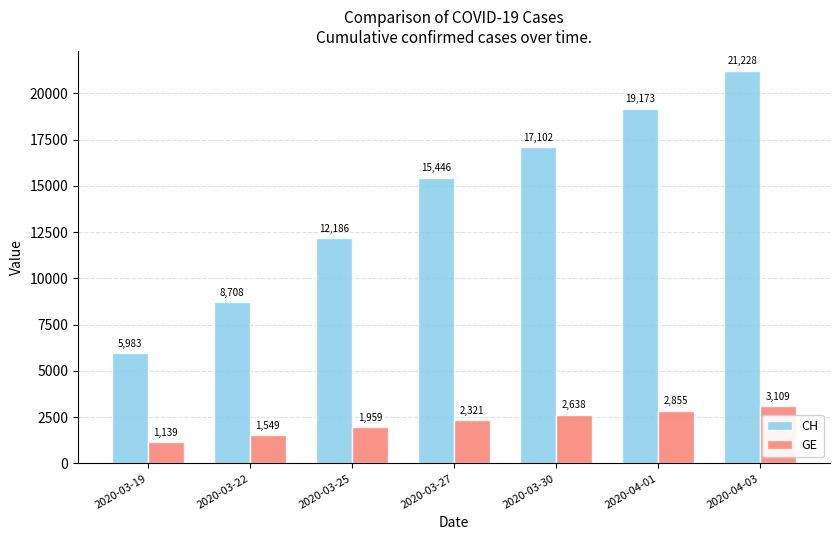

What is the difference between the CH values at 2020-04-03 and 2020-04-01?

2055